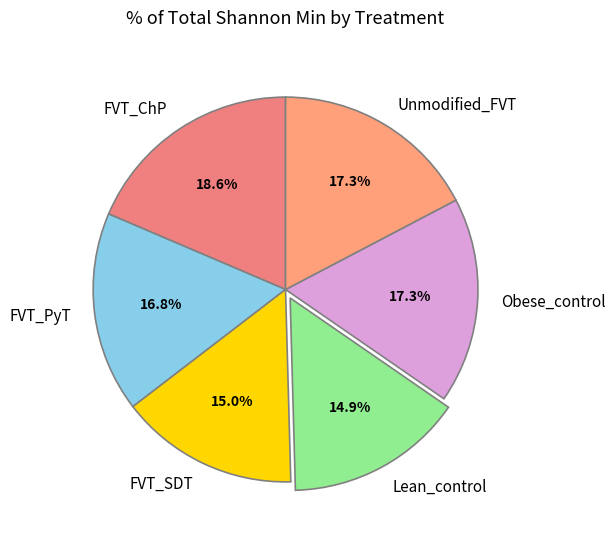

Is Lean_control the majority of the pie?

No